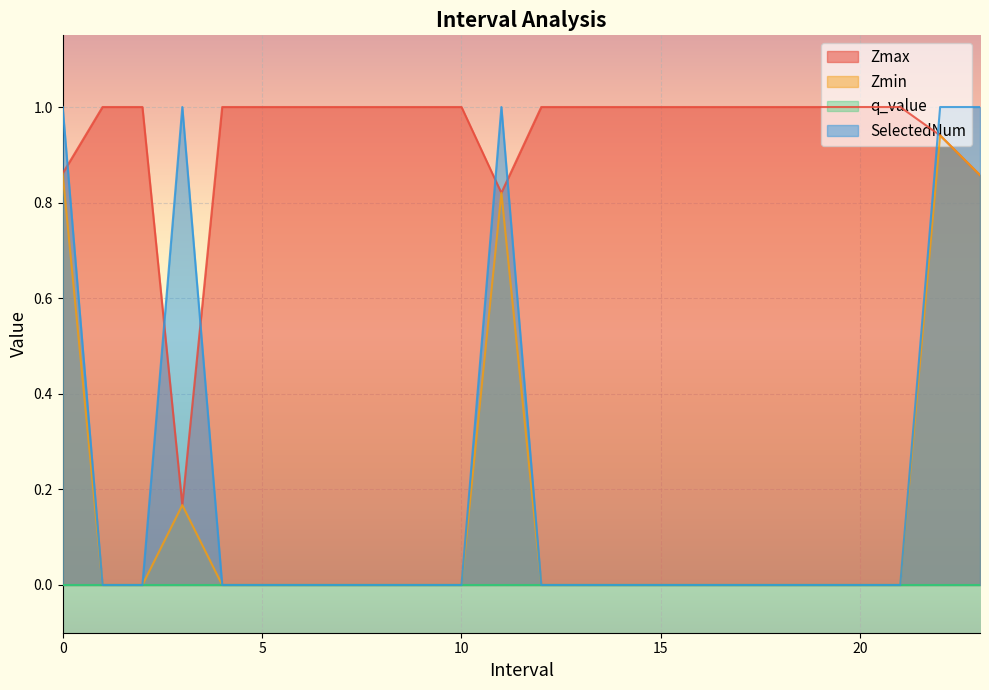

Between 13.0 and 23.0, which is larger?

13.0